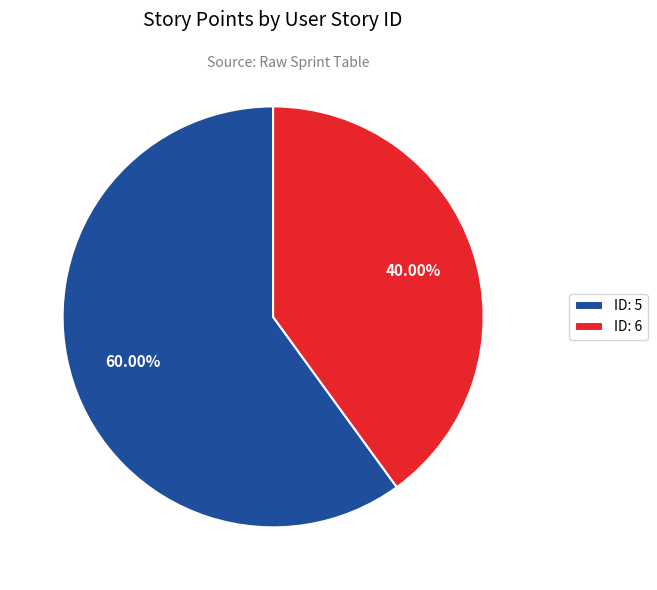

Does ID: 6 account for over 50% of the chart?

No